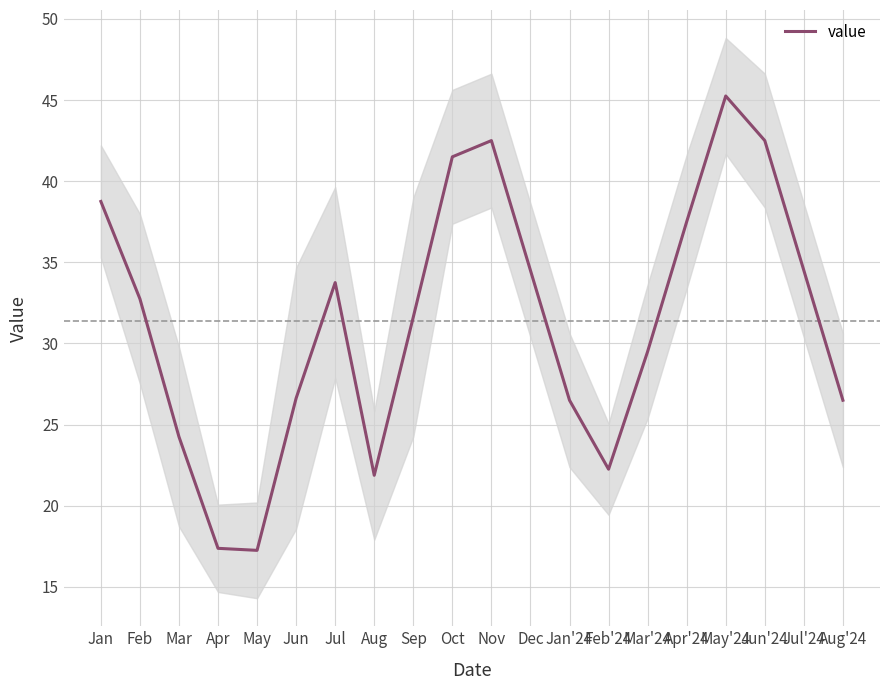

What is the label of the 12th point from the right?

Sep